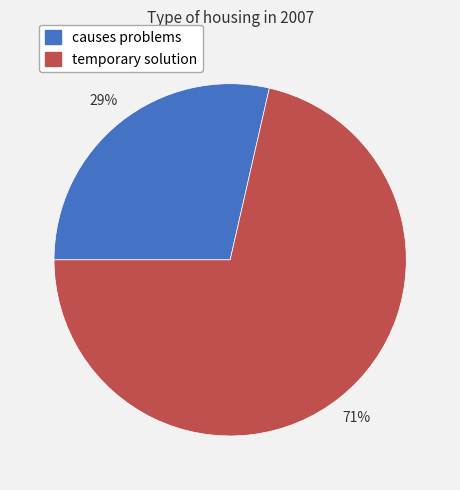

Count the number of slices in the pie.

2